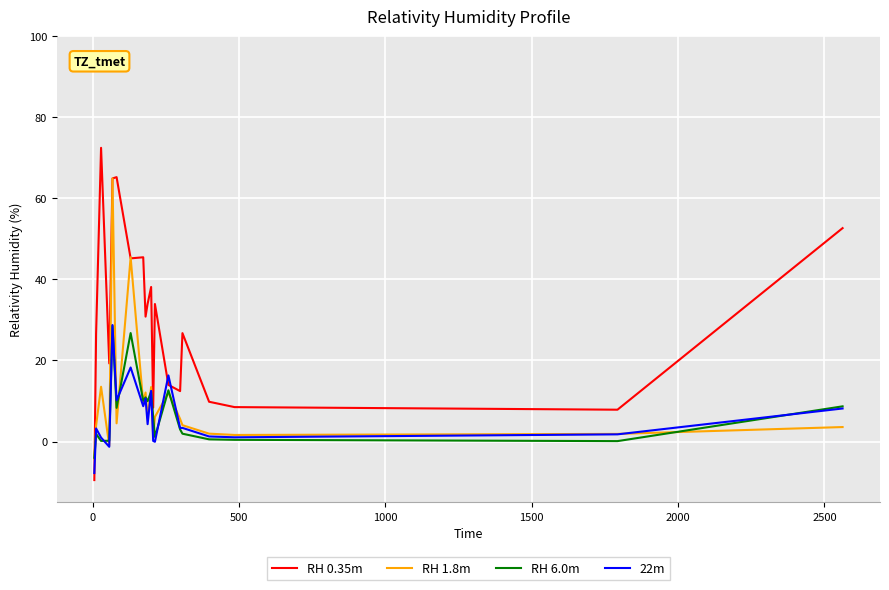

How many values in the RH 1.8m series exceed 5?

10